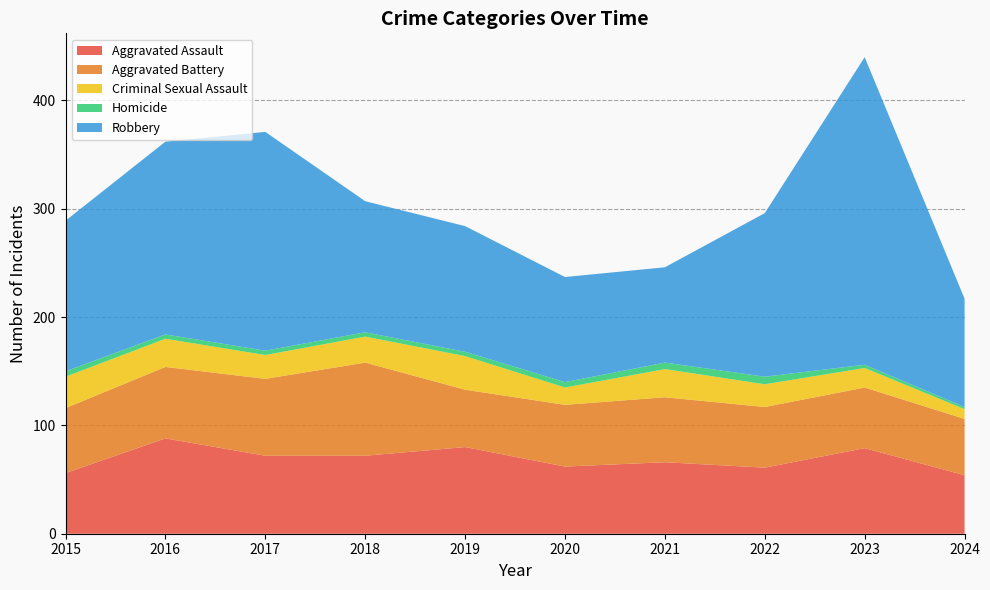

Reading left to right, list all the values displayed in this chart.

Aggravated Assault: 56	88	72	72	80	62	66	61	79	54
Aggravated Battery: 60	66	71	86	53	57	60	56	56	52
Criminal Sexual Assault: 29	26	22	24	31	16	26	21	18	9
Homicide: 5	4	4	4	4	5	6	7	3	2
Robbery: 139	178	202	121	116	97	88	151	284	100